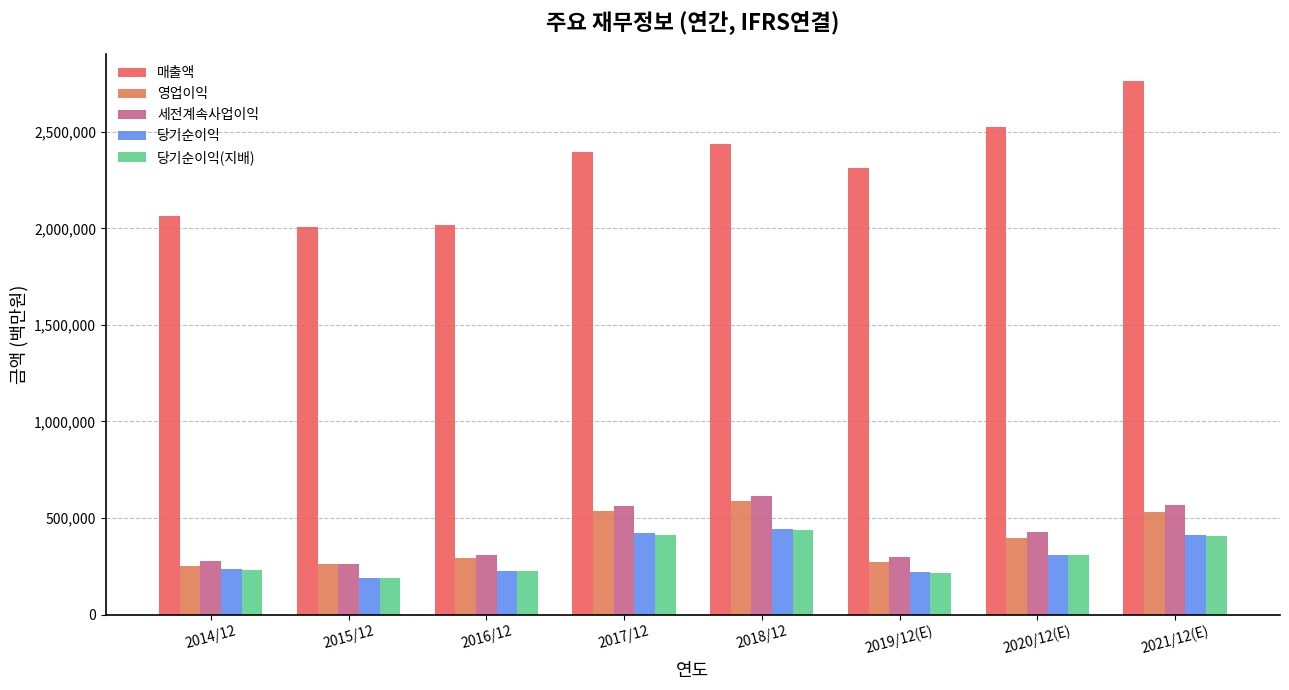

Reading right to left, extract all data points from this chart.

매출액: 2765706	2527738	2314725	2437714	2395754	2018667	2006535	2062060
영업이익: 529840	396877	271526	588867	536450	292407	264134	250251
세전계속사업이익: 565159	425472	300100	611600	561960	307137	259610	278750
당기순이익: 413080	309790	219616	443449	421867	227261	190601	233944
당기순이익(지배): 408159	306028	217026	438909	413446	224157	186946	230825